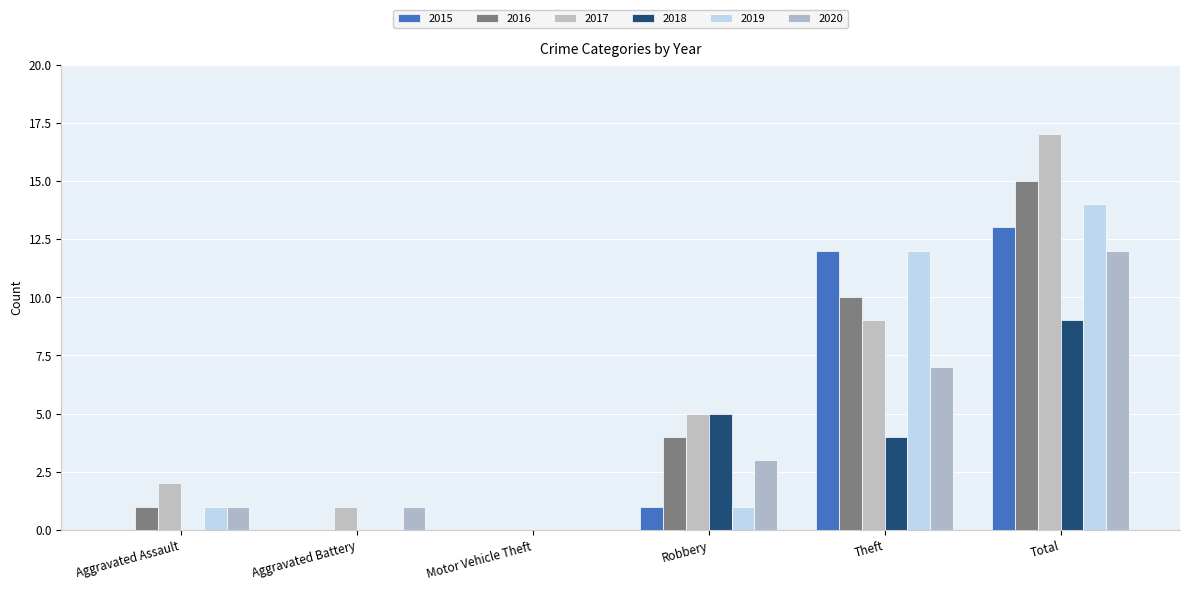

Which series has the largest range (max minus min)?

2017